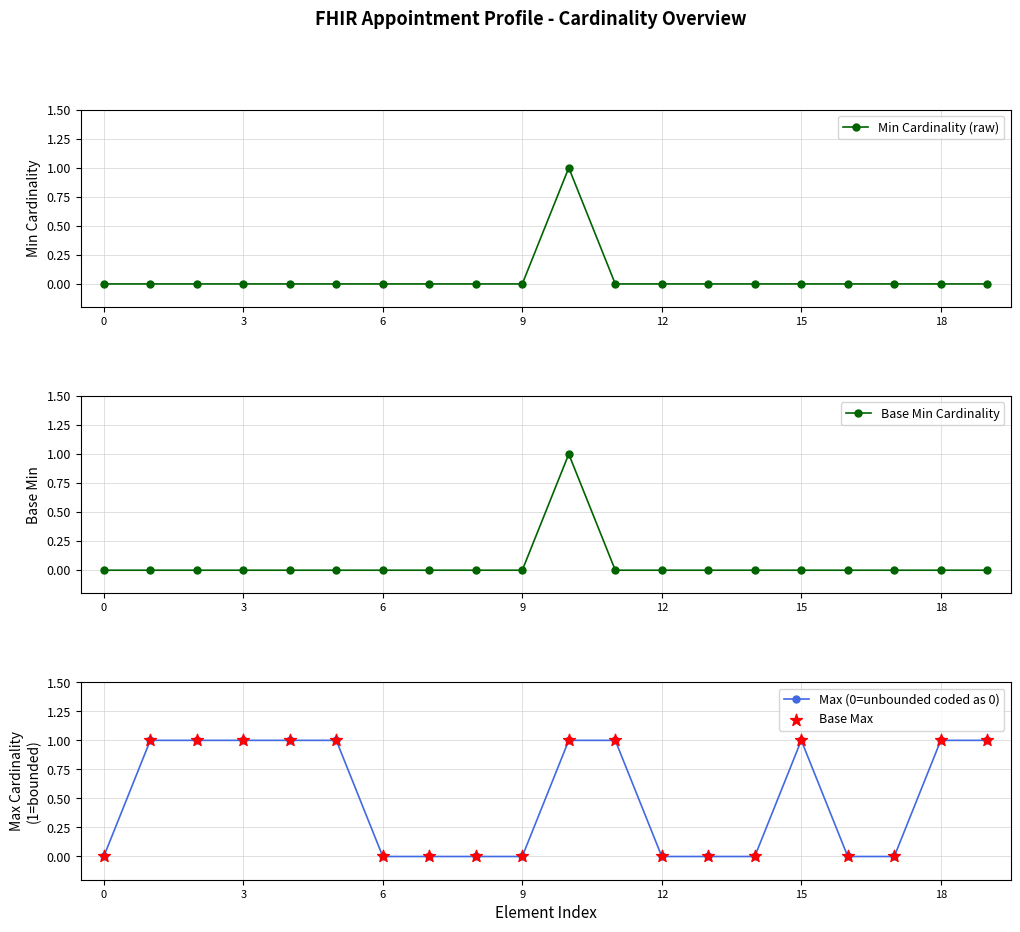

Which series has the largest total across all categories?

Max (0=unbounded coded as 0)